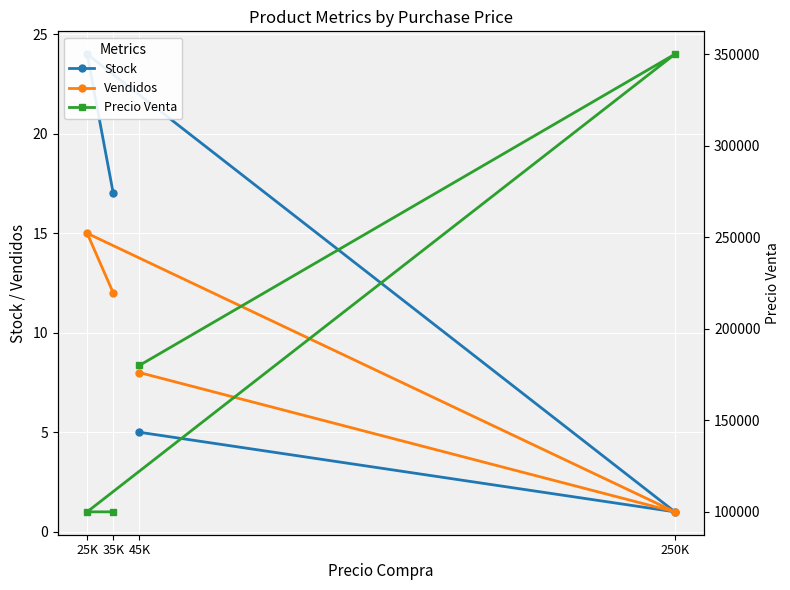

How many interior local peaks does the Vendidos series have?

1